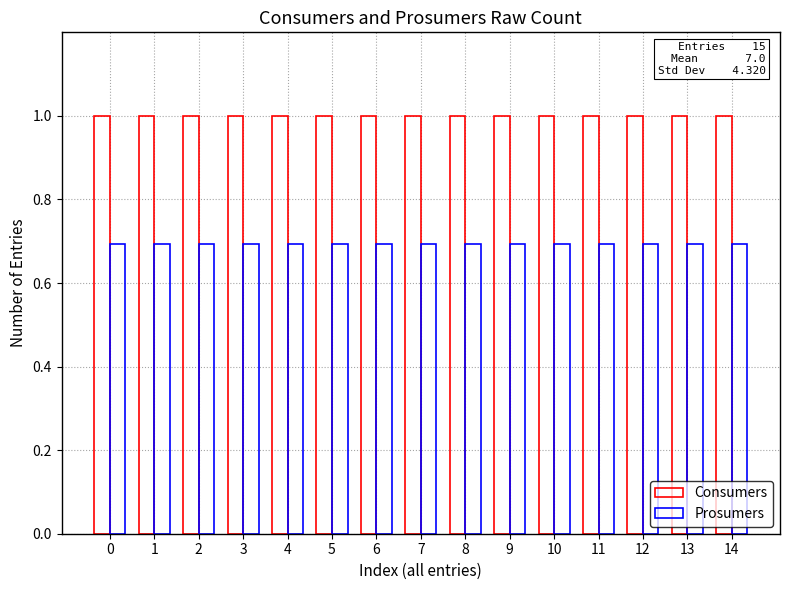

The Consumers series shows 1.7 at 11. True or false?

False